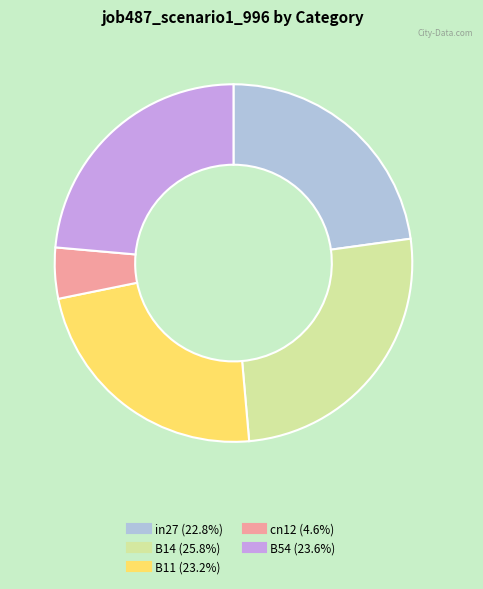

True or false: cn12 accounts for 5% of the total.

True